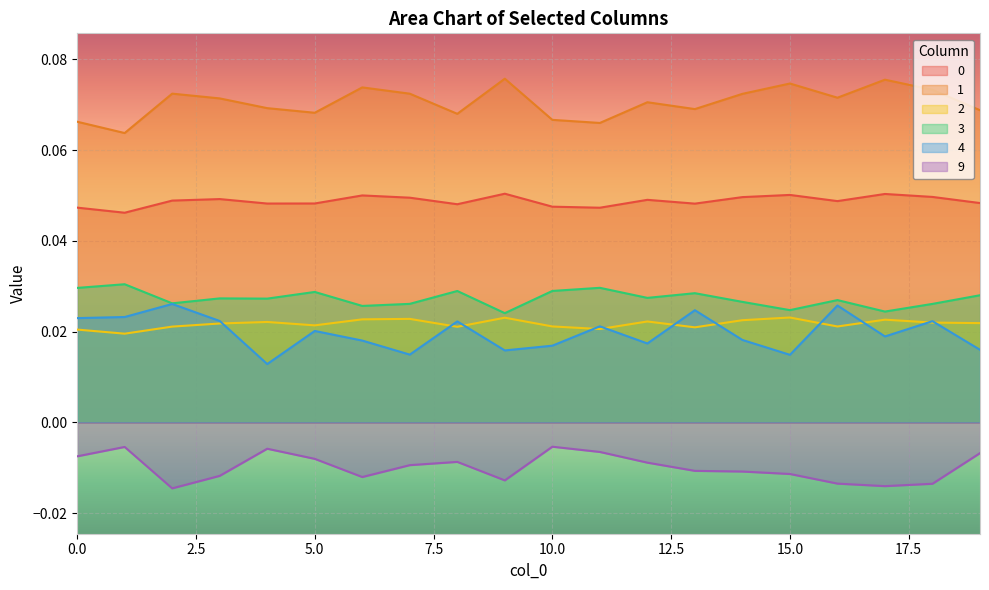

Is it true that 4 equals 0.0 at 2?

False